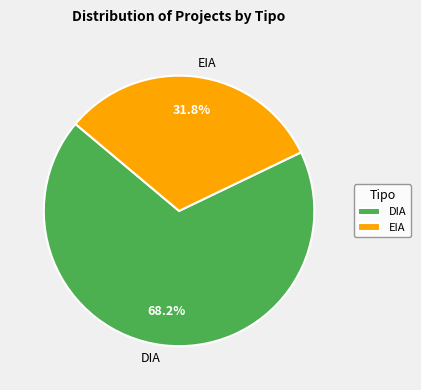

How many slices are in this pie chart?

2